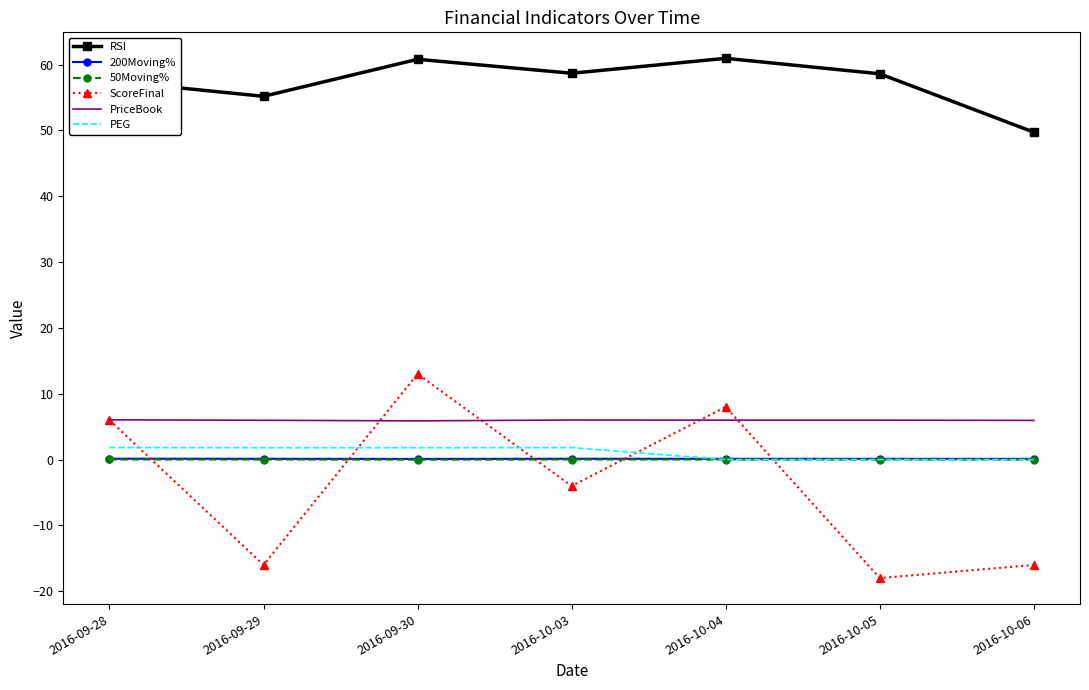

Which series has the widest spread of values?

ScoreFinal